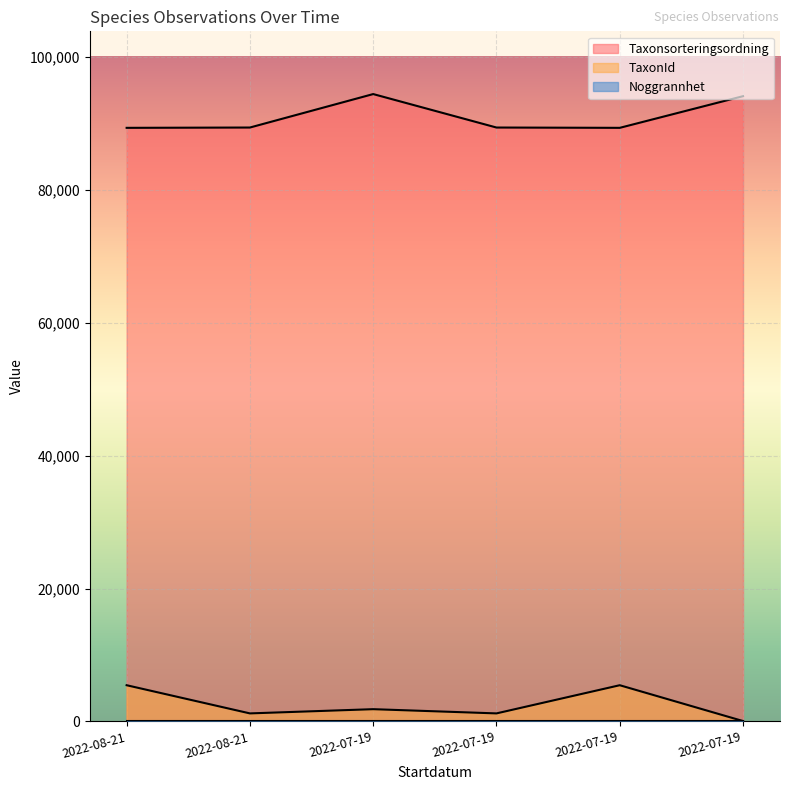

Count the TaxonId values in the range 1205 to 5447.

5